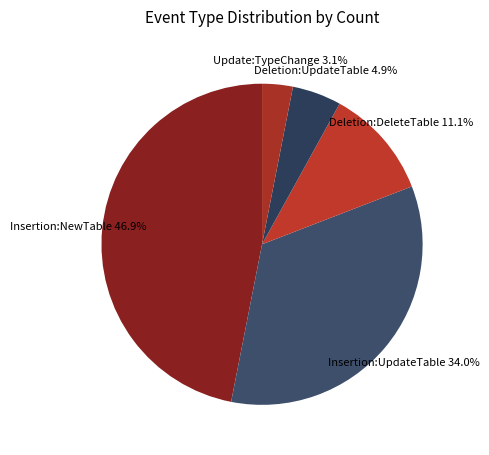

Which category has the smallest portion of the pie?

Update:TypeChange